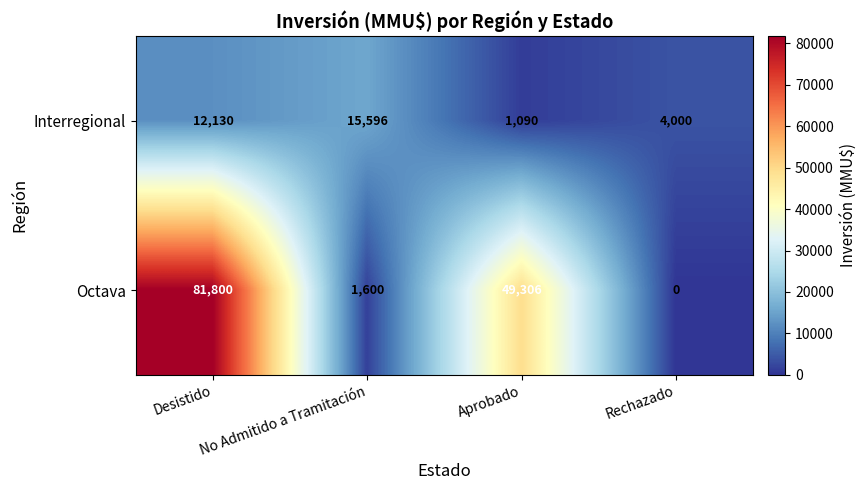

Which category has the highest value in the Interregional series?

No Admitido a Tramitación